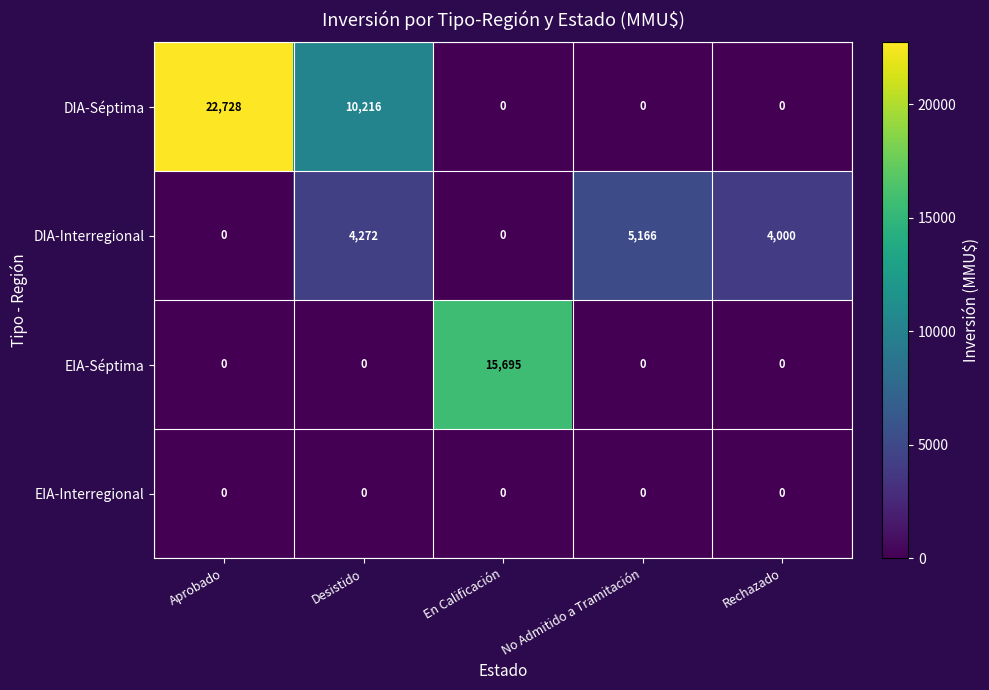

How many values in DIA-Séptima are above zero?

2